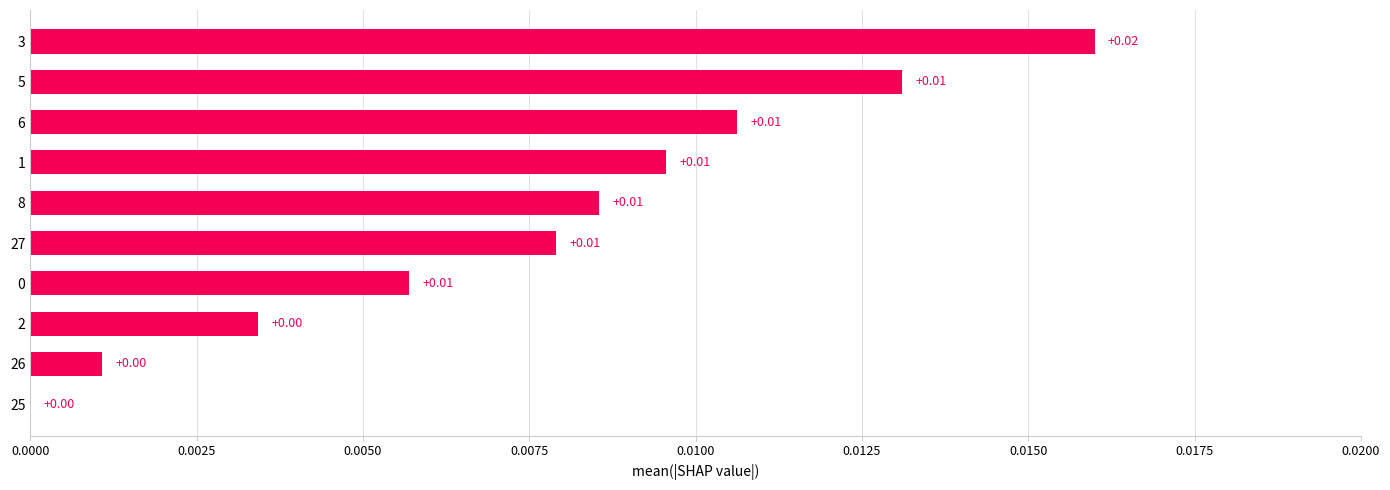

How many categories are shown in the chart?

10